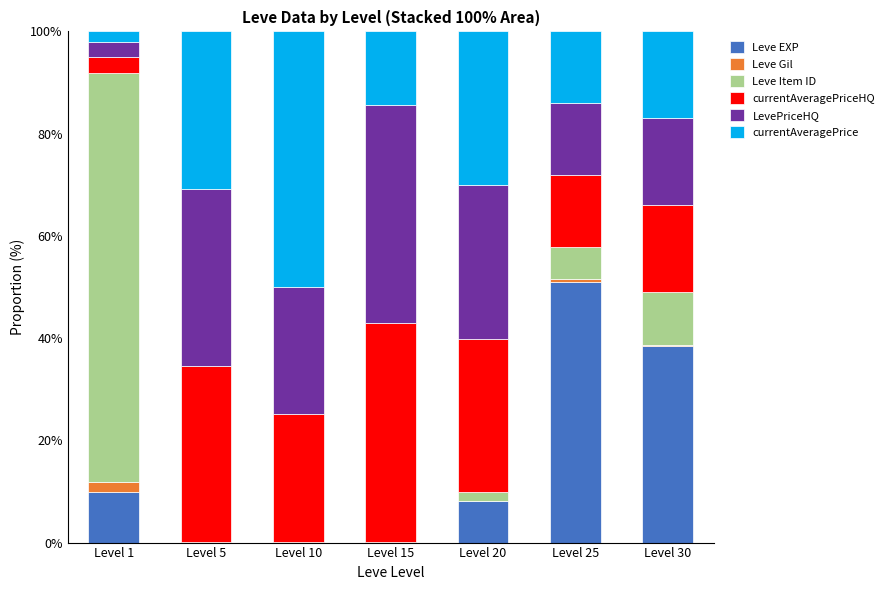

How many series are shown in this chart?

6